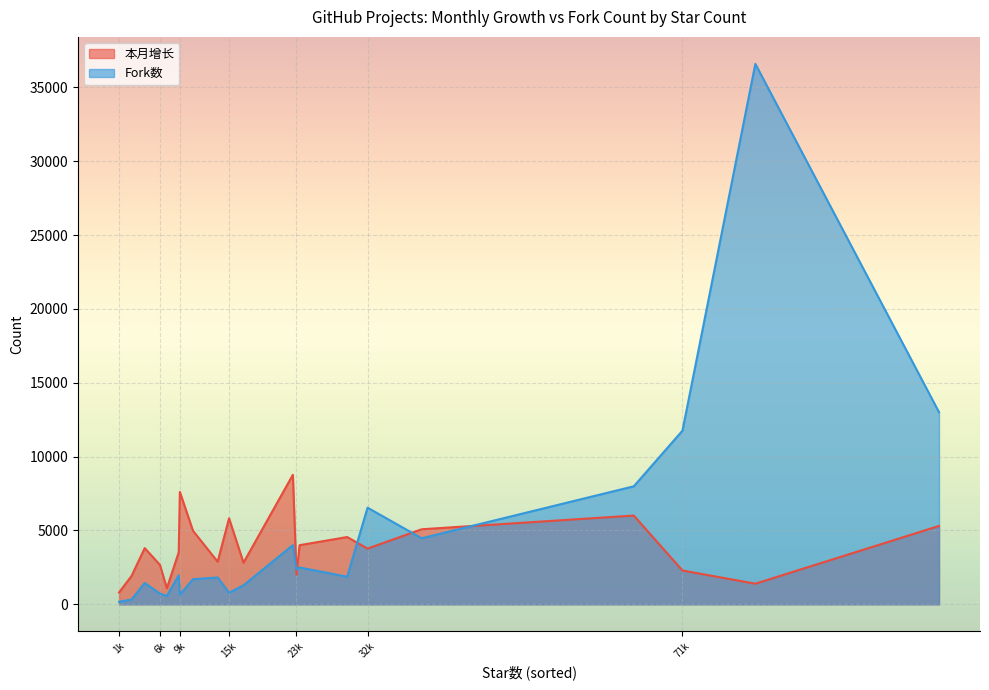

Which series has the widest spread of values?

Fork数